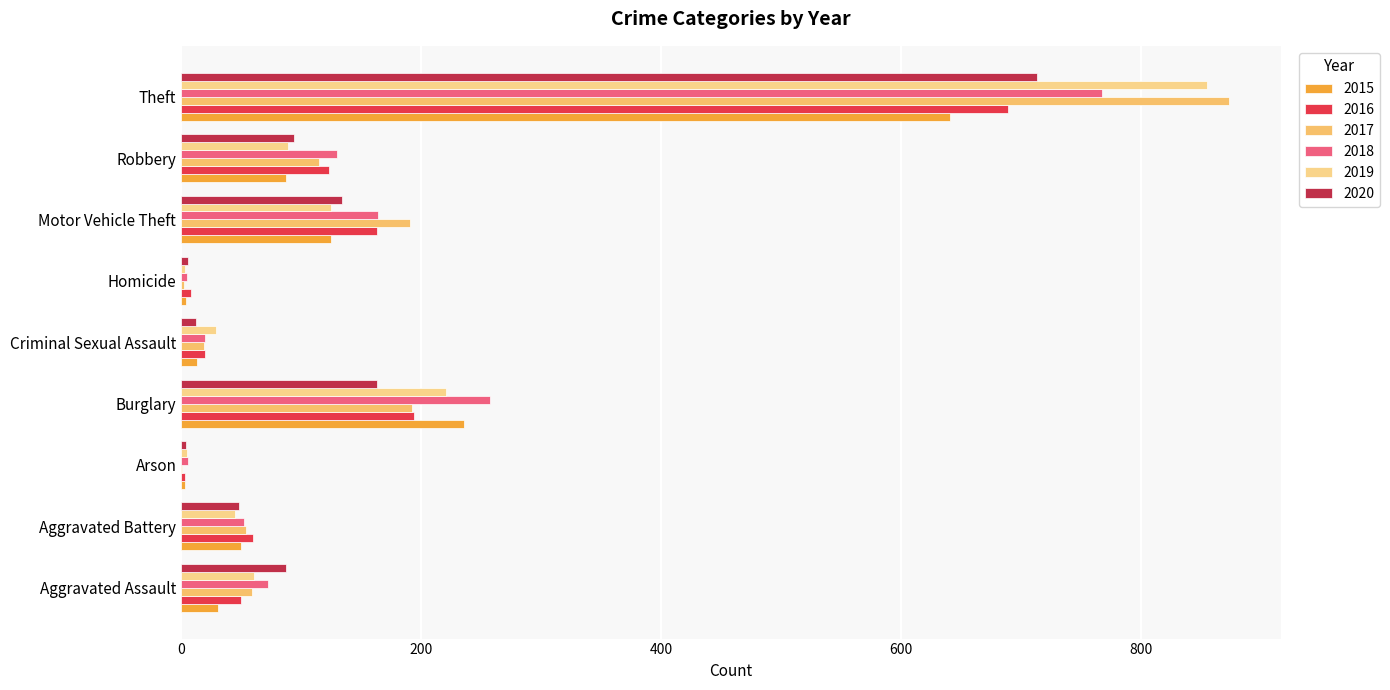

What is the difference between the 2016 values at Aggravated Battery and Aggravated Assault?

10